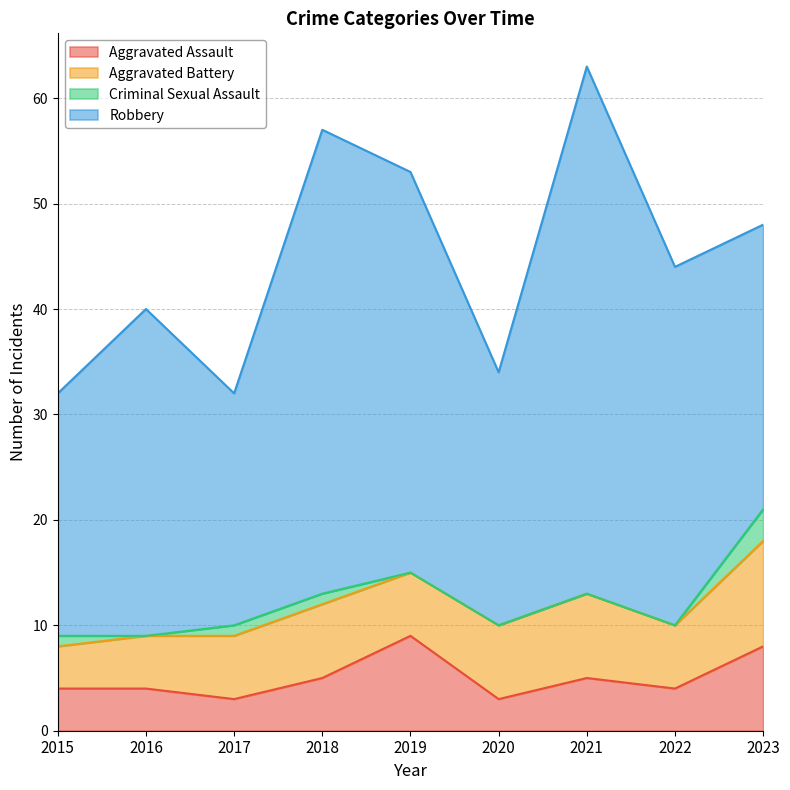

True or false: Aggravated Battery has a value of 10 at 2020.

False